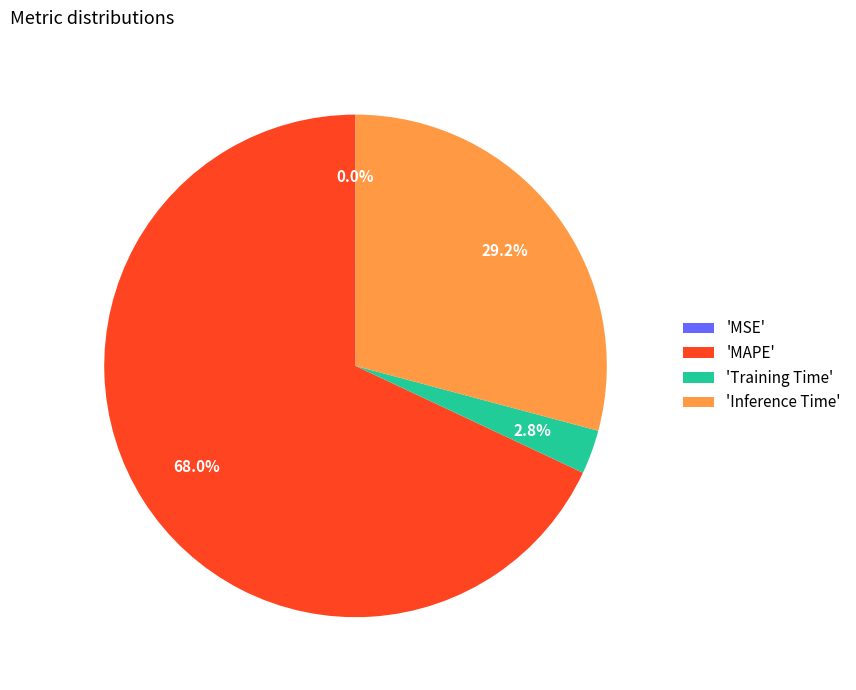

To the nearest percent, what is the average slice percentage?

25%